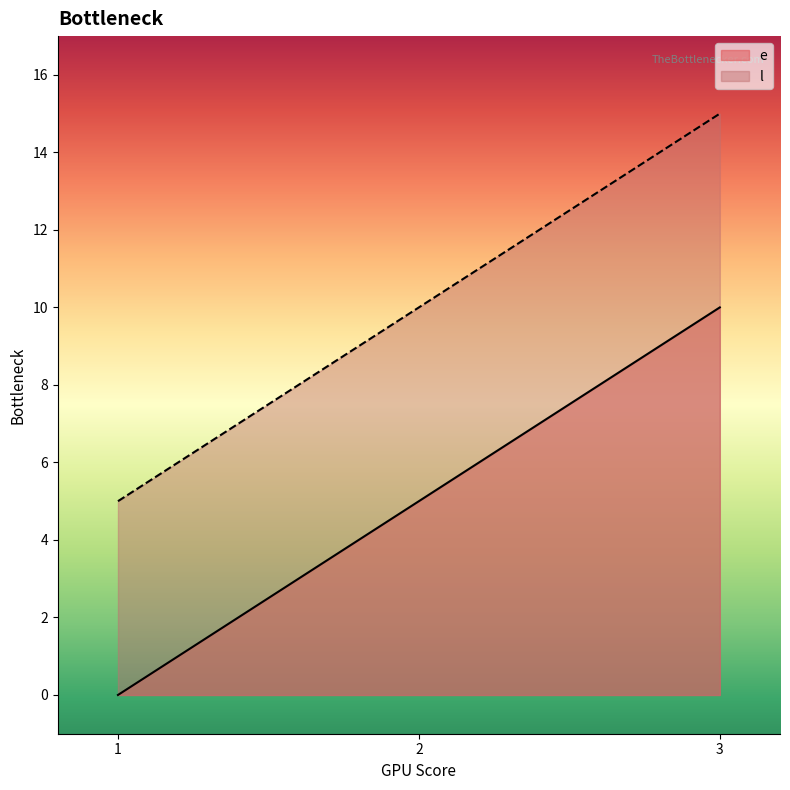

Reading left to right, transcribe all the data shown in this chart.

e: 1=0	2=5	3=10
l: 1=5	2=10	3=15